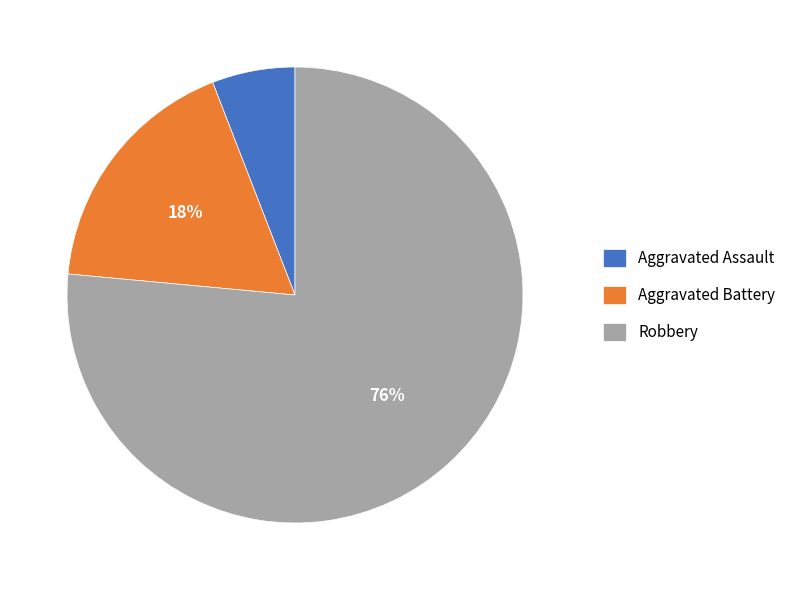

What is the largest slice in the pie chart?

Robbery